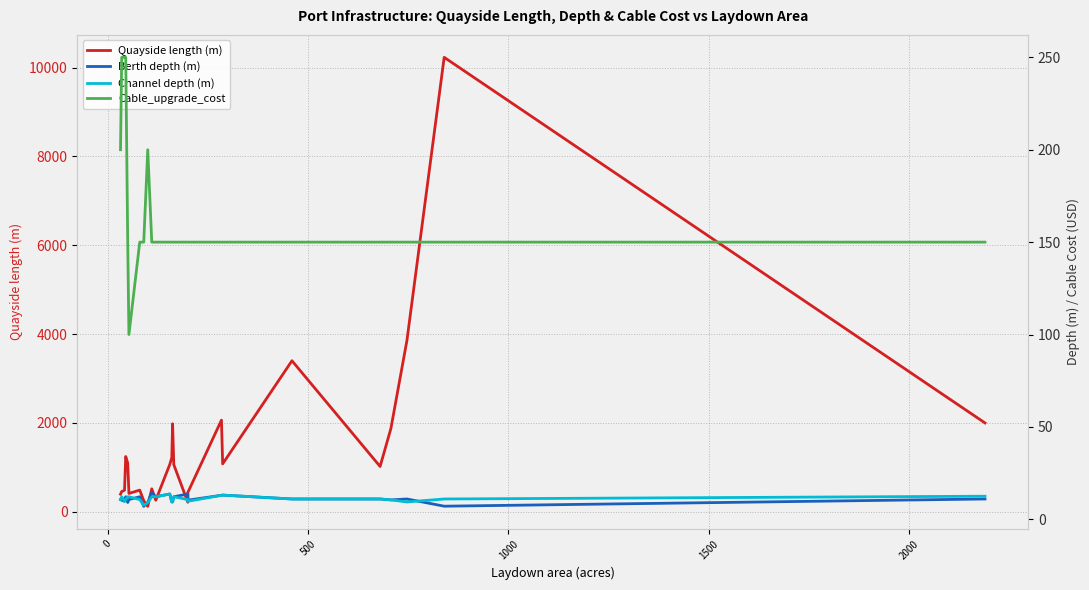

How many distinct data groups are displayed?

4